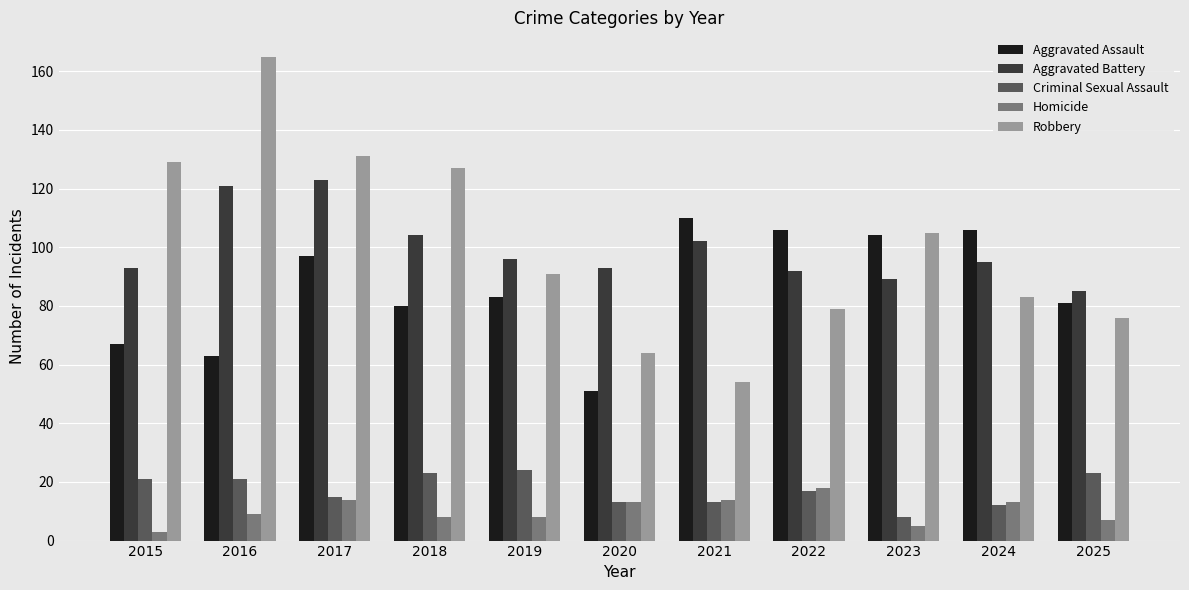

Where does the Criminal Sexual Assault series first go above 17?

2015